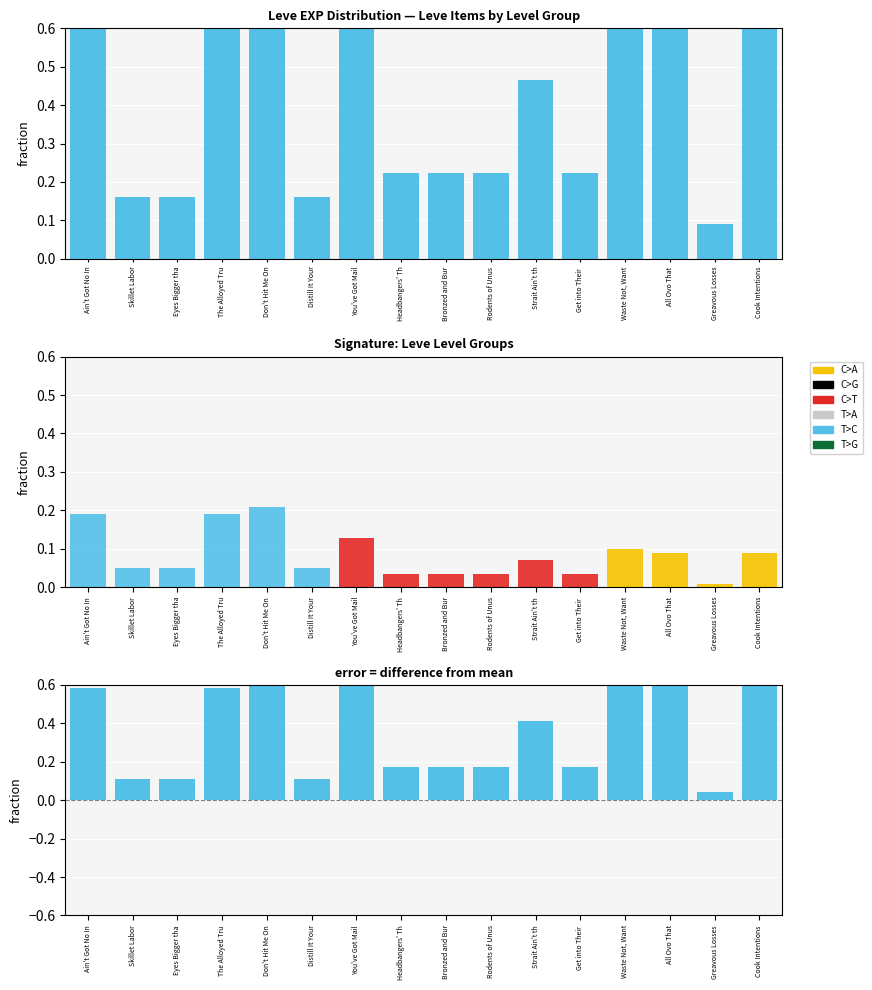

Reading left to right, what are all the values shown in this chart?

T>C: 0.6	0.1	0.1	0.6	0.6	0.1	0.8	0.2	0.2	0.2	0.4	0.2	0.9	0.8	0.0	0.8
C>A: 0.0	0.0	0.0	0.0	0.0	0.0	0.0	0.0	0.0	0.0	0.0	0.0	0.1	0.1	0.0	0.1
C>G: 0.0	0.0	0.0	0.0	0.0	0.0	0.0	0.0	0.0	0.0	0.0	0.0	0.0	0.0	0.0	0.0
C>T: 0.0	0.0	0.0	0.0	0.0	0.0	0.1	0.0	0.0	0.0	0.1	0.0	0.0	0.0	0.0	0.0
T>A: 0.0	0.0	0.0	0.0	0.0	0.0	0.0	0.0	0.0	0.0	0.0	0.0	0.0	0.0	0.0	0.0
T>G: 0.0	0.0	0.0	0.0	0.0	0.0	0.0	0.0	0.0	0.0	0.0	0.0	0.0	0.0	0.0	0.0